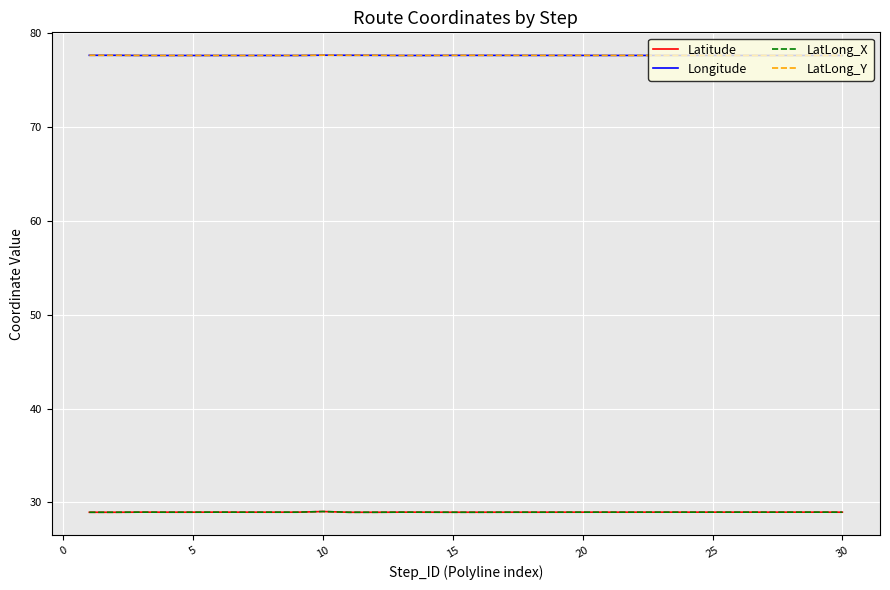

How many lines are shown in the chart?

4